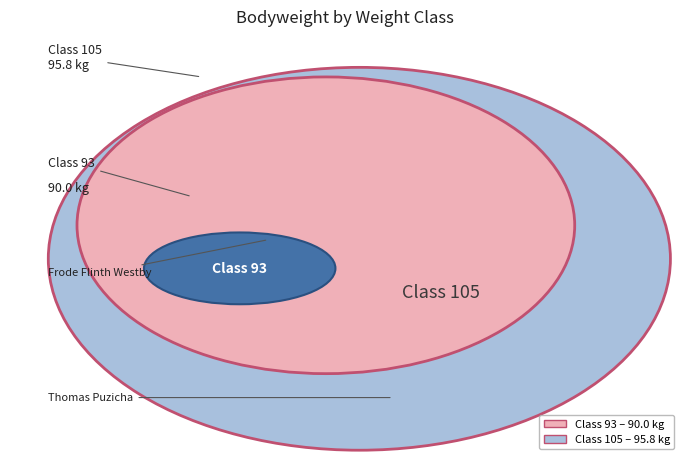

How many segments does this pie chart have?

2